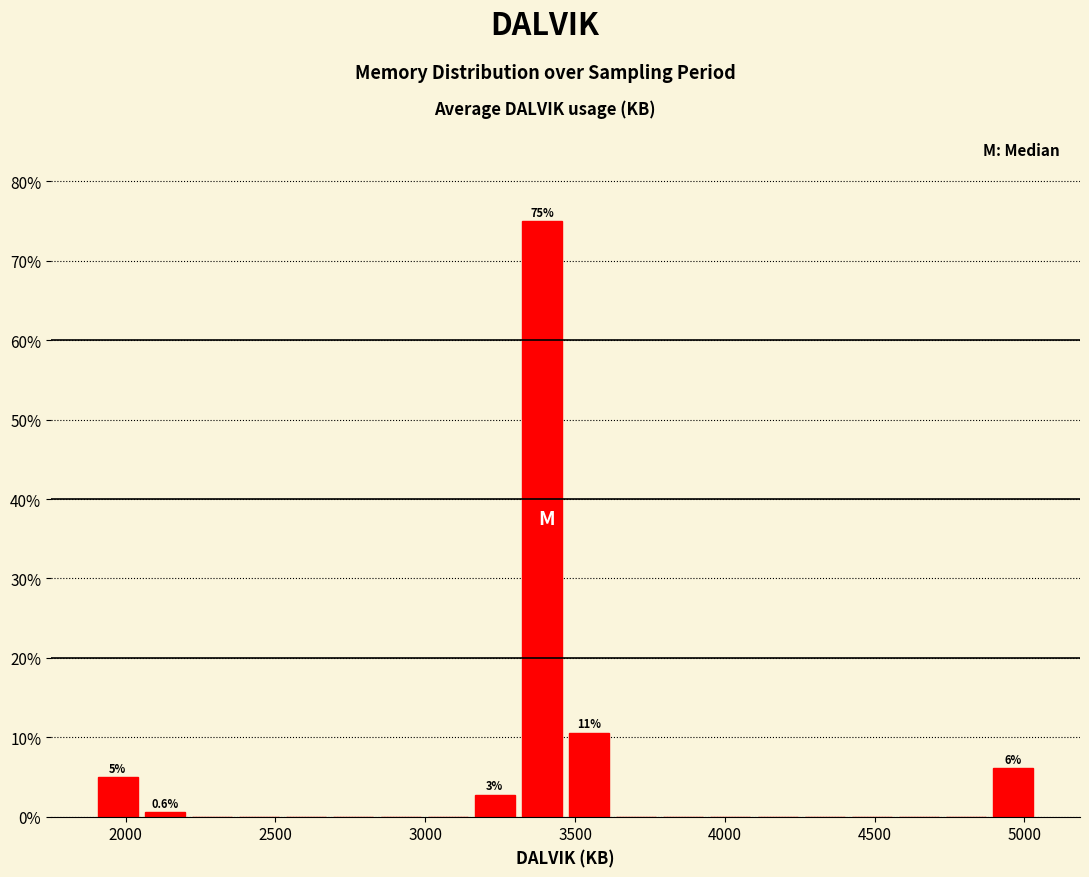

Read against the x-axis, roughly where is the centre of the tallest bar?

3400